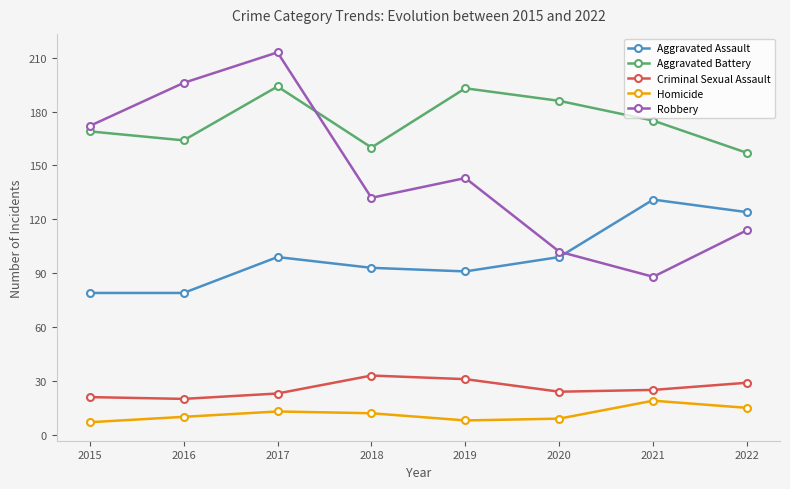

What is the maximum value for Homicide?

19